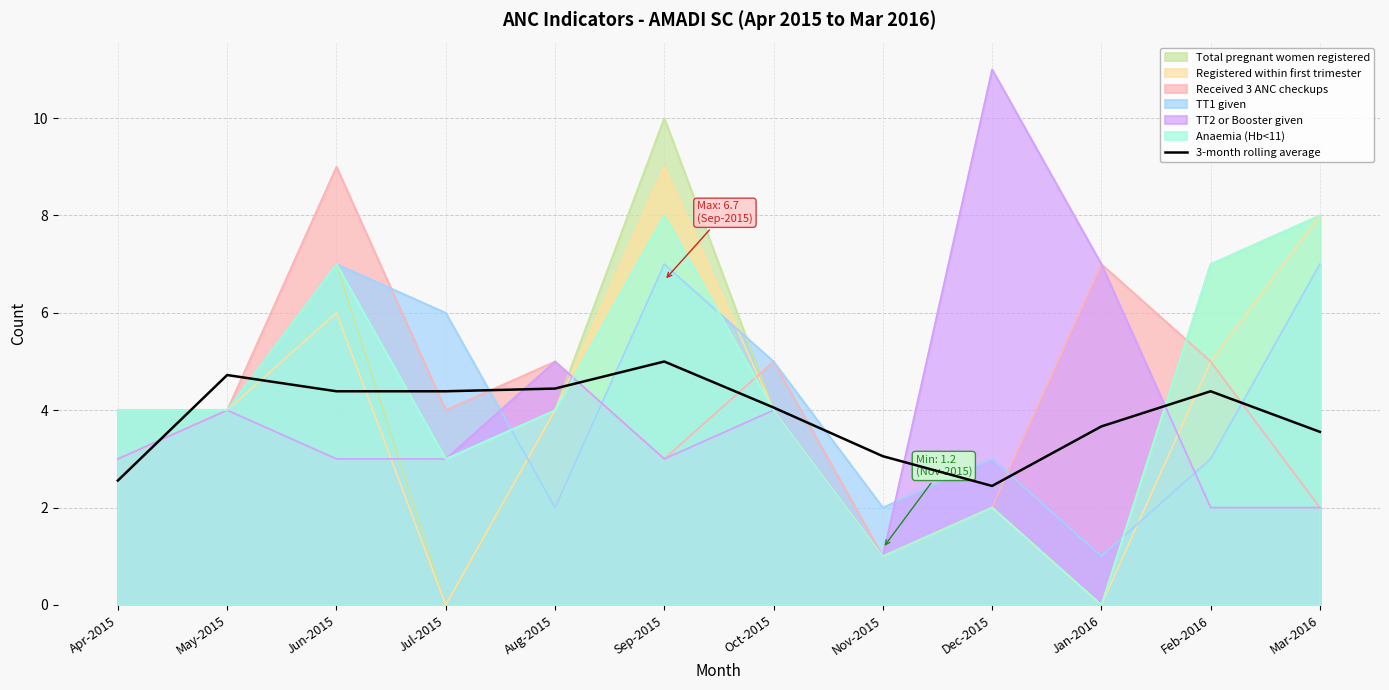

Rank the categories by value from lowest to highest.

Dec-2015, Apr-2015, Nov-2015, Mar-2016, Jan-2016, Oct-2015, Jul-2015, Feb-2016, Jun-2015, Aug-2015, May-2015, Sep-2015